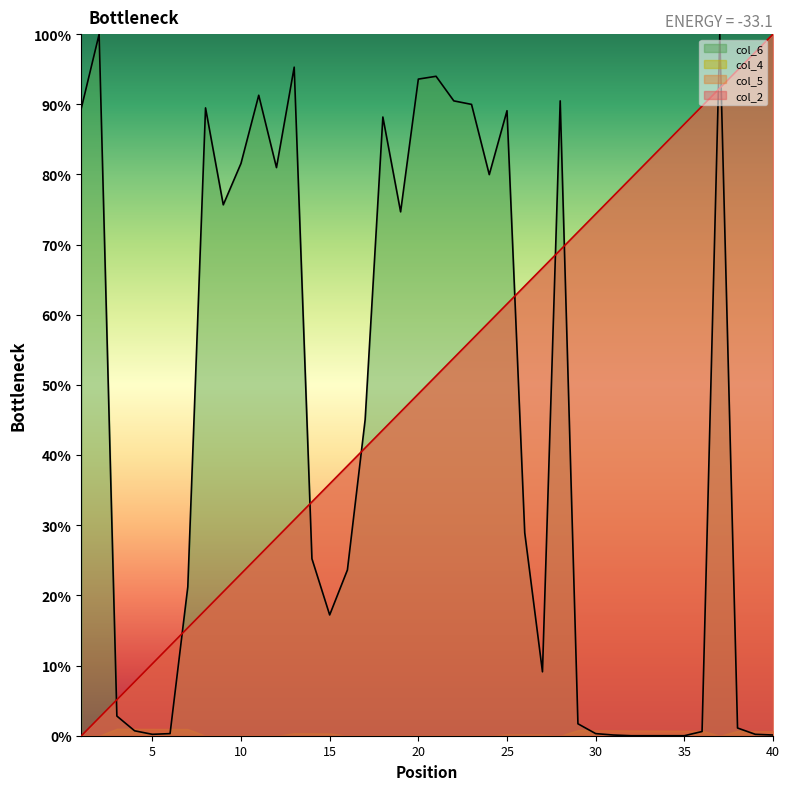

True or false: col_6 and col_2 intersect in this chart.

True